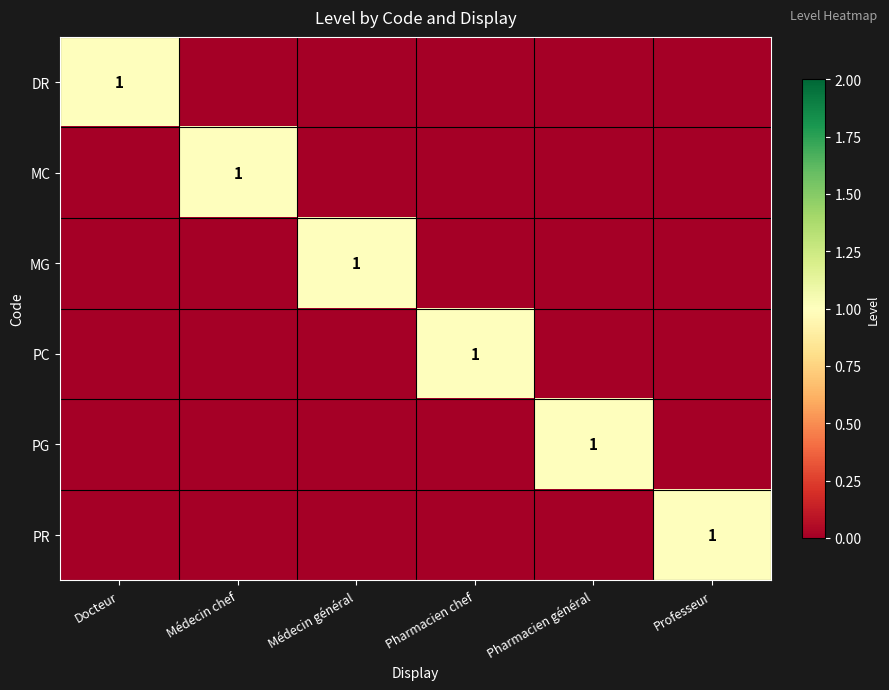

The DR series shows 0 at Médecin général. True or false?

True